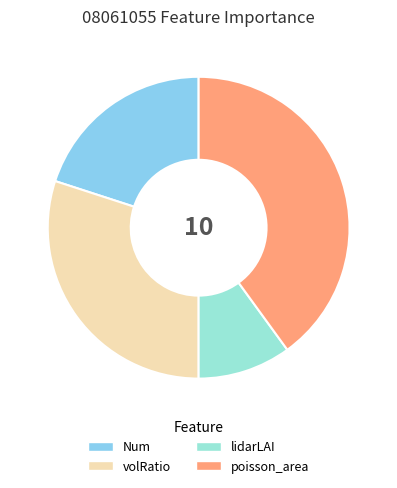

How many slices are in this pie chart?

4